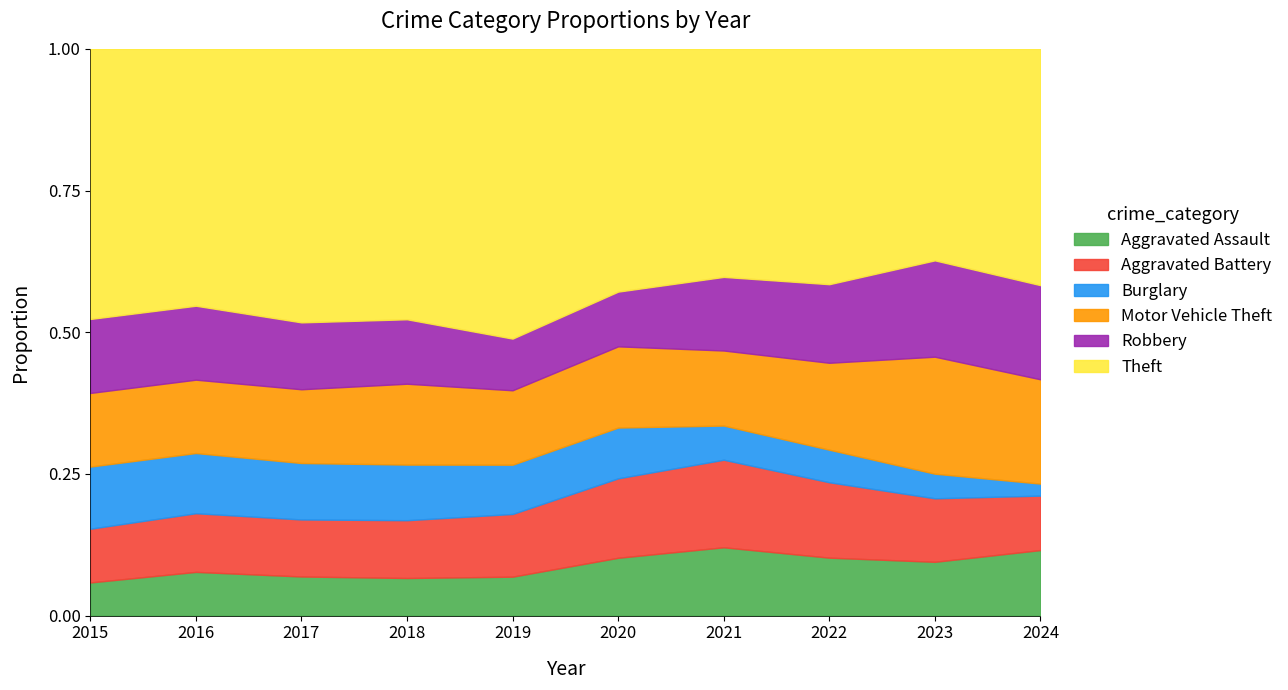

Reading left to right, what are all the values shown in this chart?

Aggravated Assault: 95	146	131	119	113	131	142	146	177	71
Aggravated Battery: 154	196	191	183	182	180	182	190	209	59
Burglary: 178	201	189	176	143	115	71	82	81	13
Motor Vehicle Theft: 211	245	247	256	216	184	156	219	385	113
Robbery: 212	247	224	204	150	124	153	198	317	102
Theft: 774	858	916	856	841	550	474	593	696	256